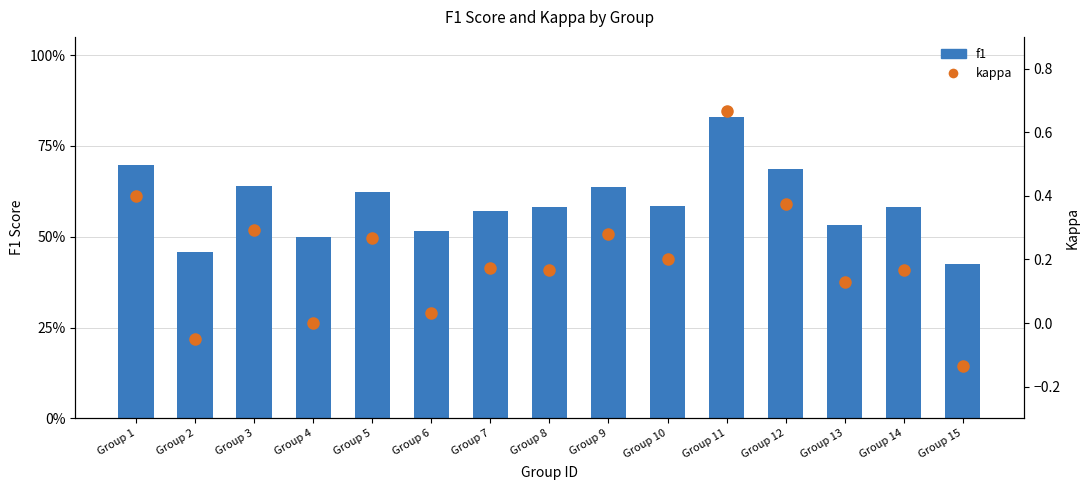

What is the difference between the f1 values at Group 13 and Group 5?

0.1